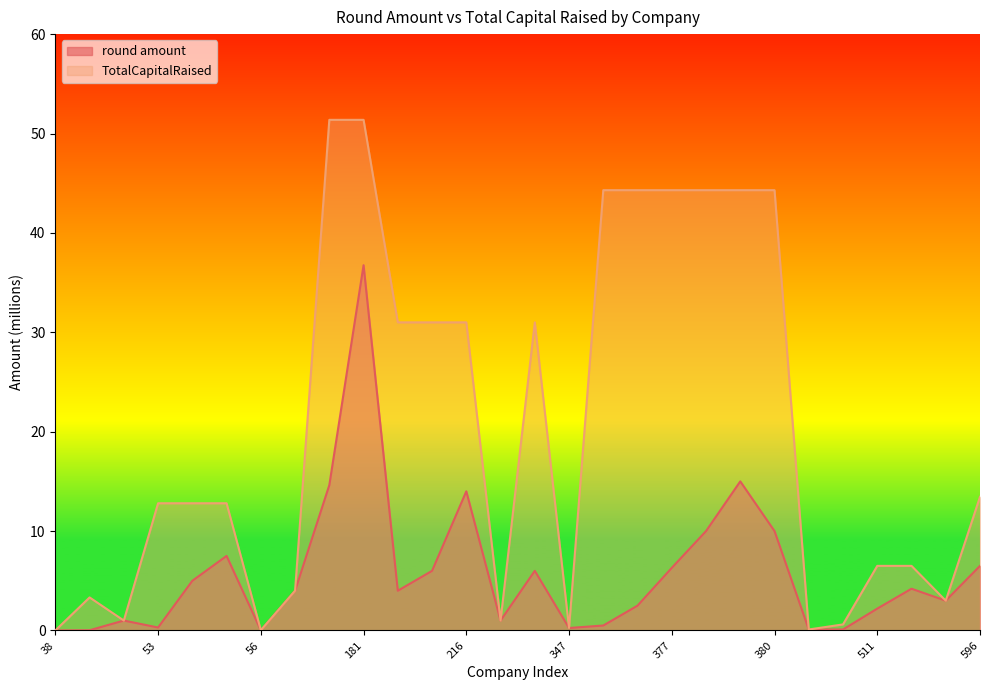

What is the approximate value of round amount at 512?

4.2